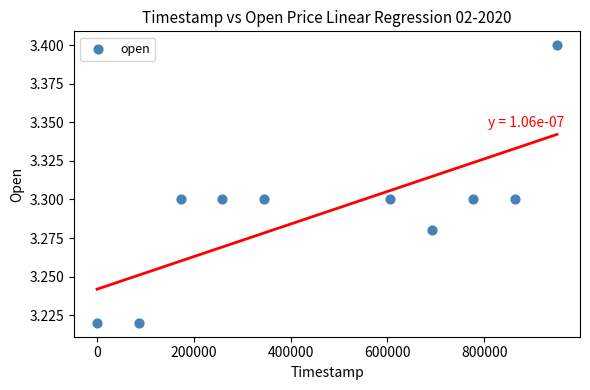

What is the range of X values (max minus min)?

950400.0